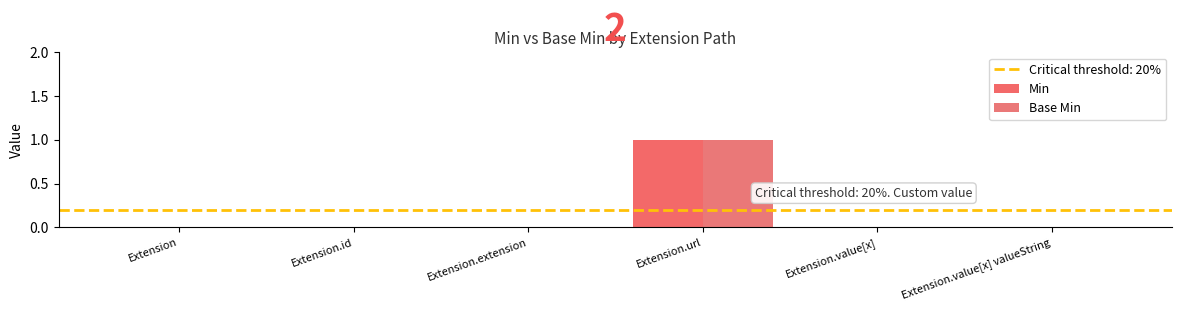

Count the Min values in the range 0 to 1.

6